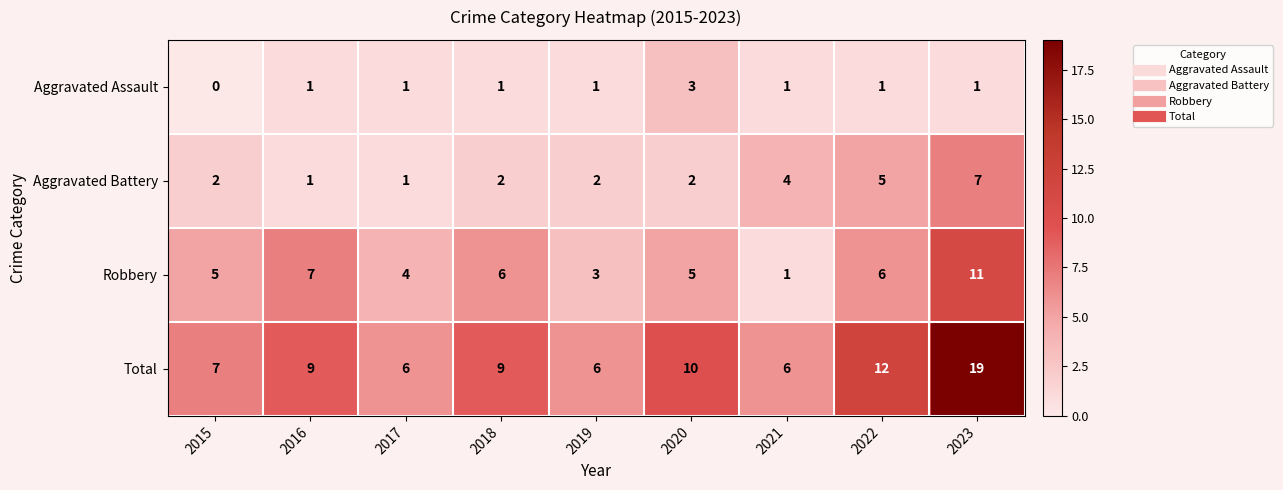

At which category is the sum across all series the highest?

2023